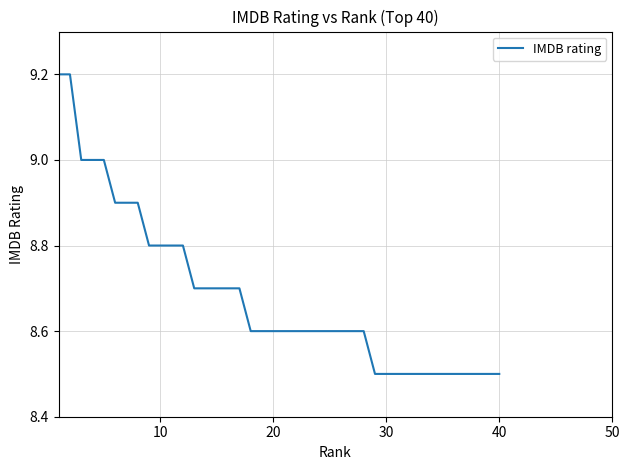

What is the smallest value displayed?

8.5